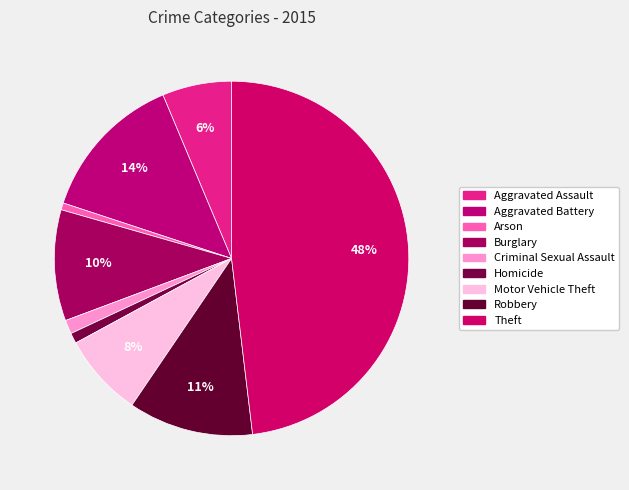

Is it true that Robbery is 1% of the pie?

False